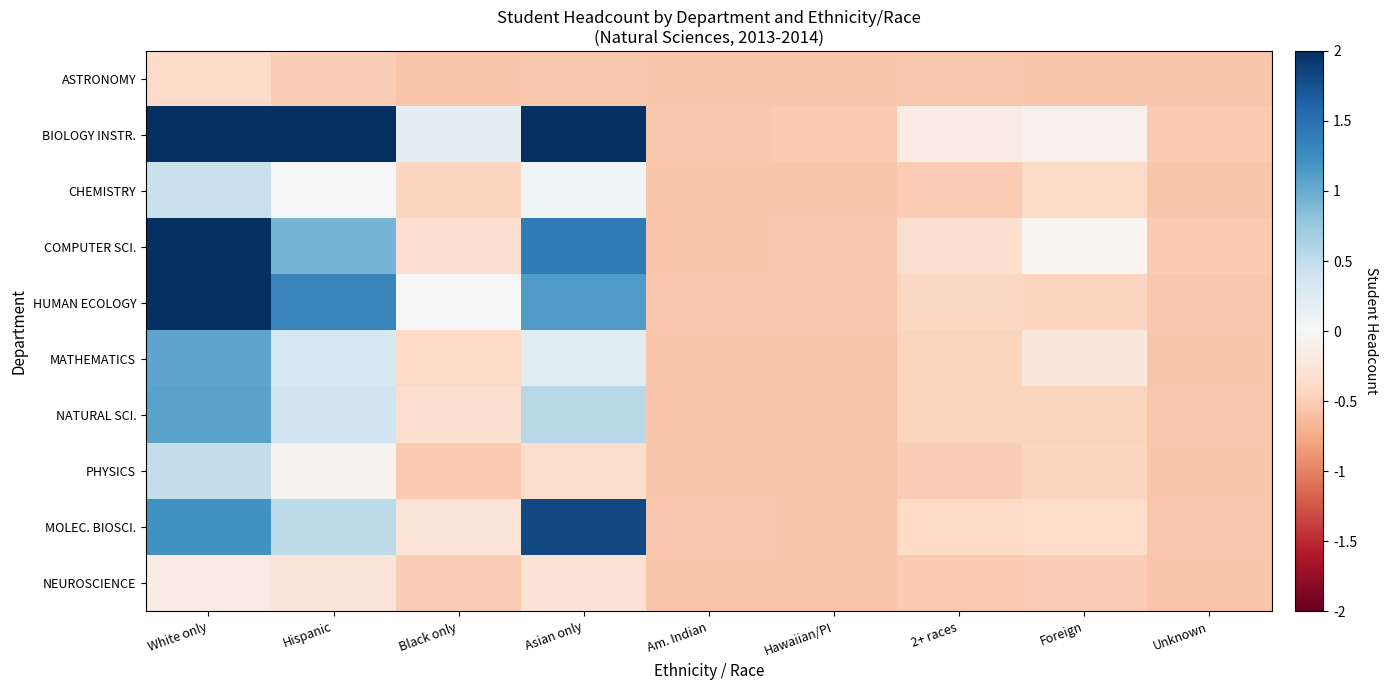

Which label corresponds to the largest value in the chart?

White only